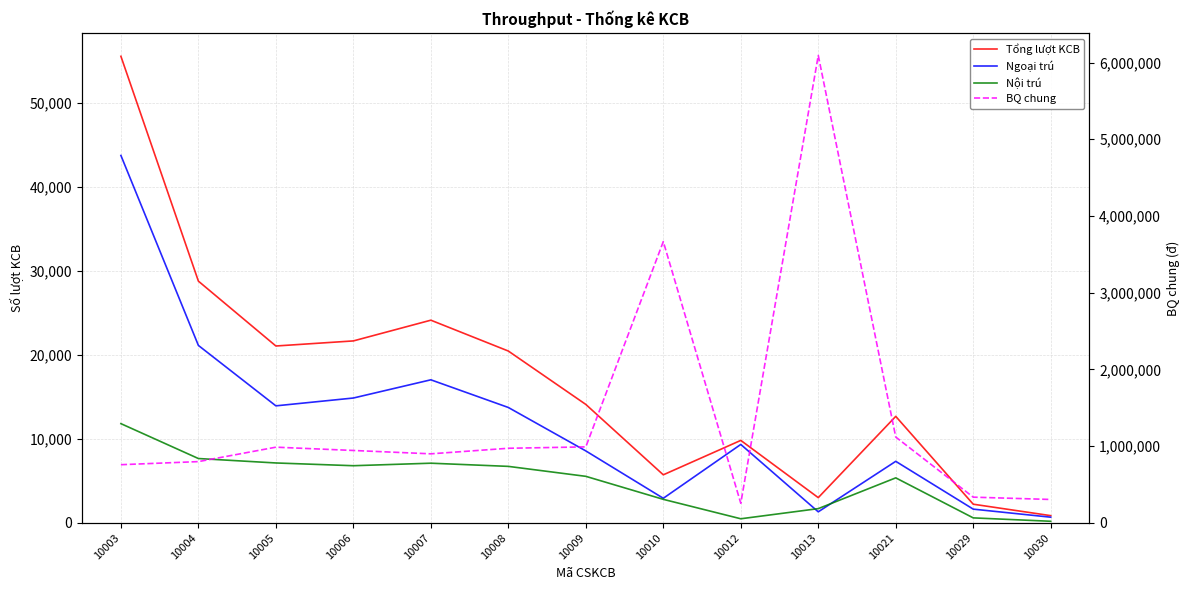

At which category is the sum across all series the highest?

10013